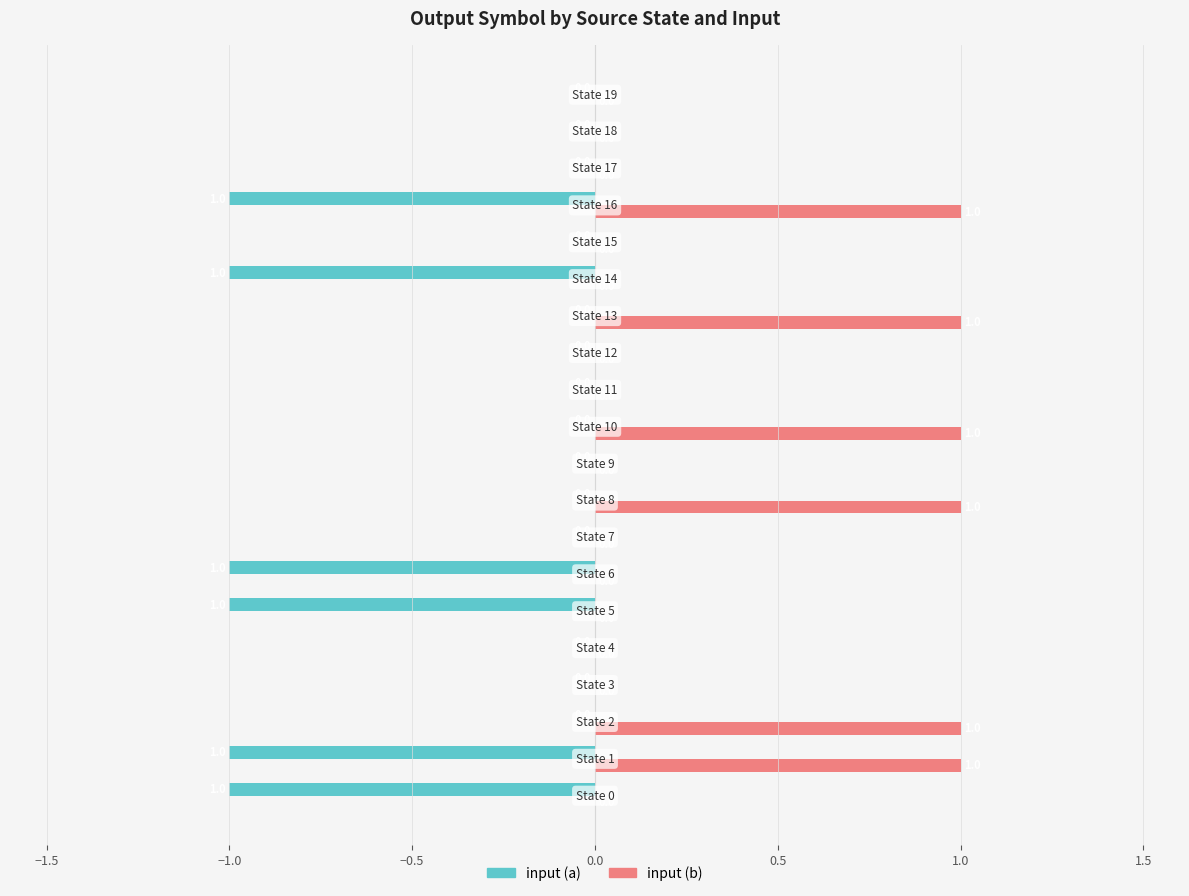

Where is input (a) nearest to the value 0?

−1.0